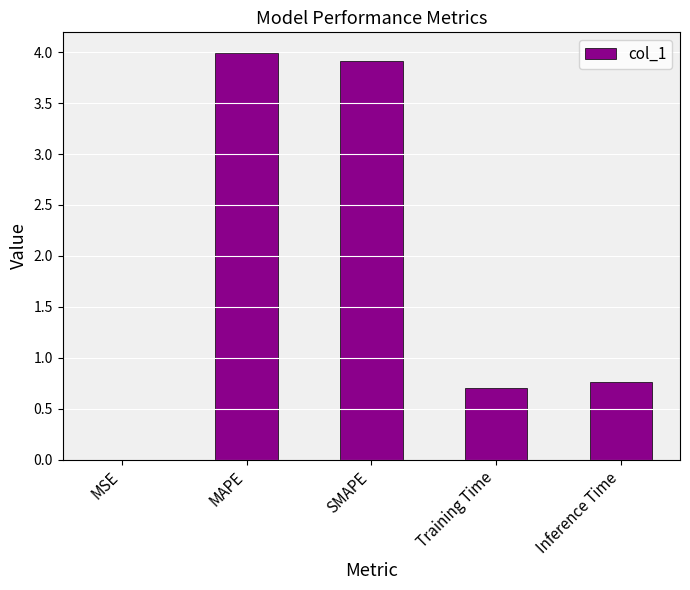

What is the maximum value shown in the chart?

4.0